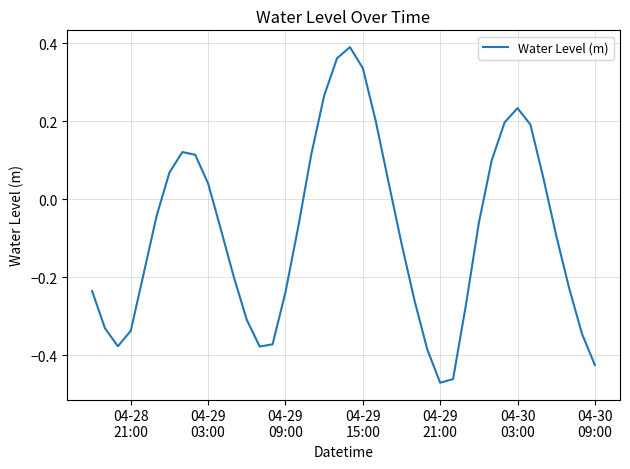

How many lines are shown in the chart?

1